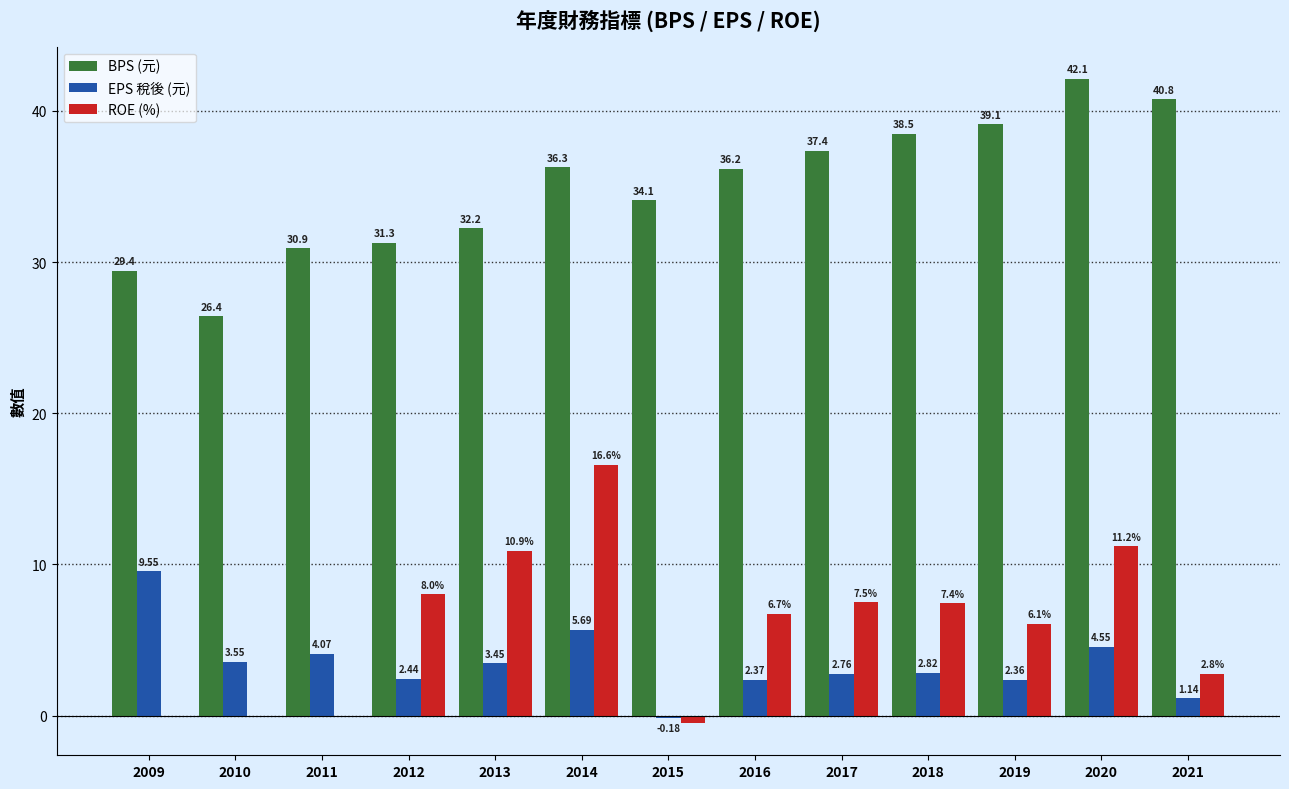

How many values in the ROE (%) series exceed 6?

8